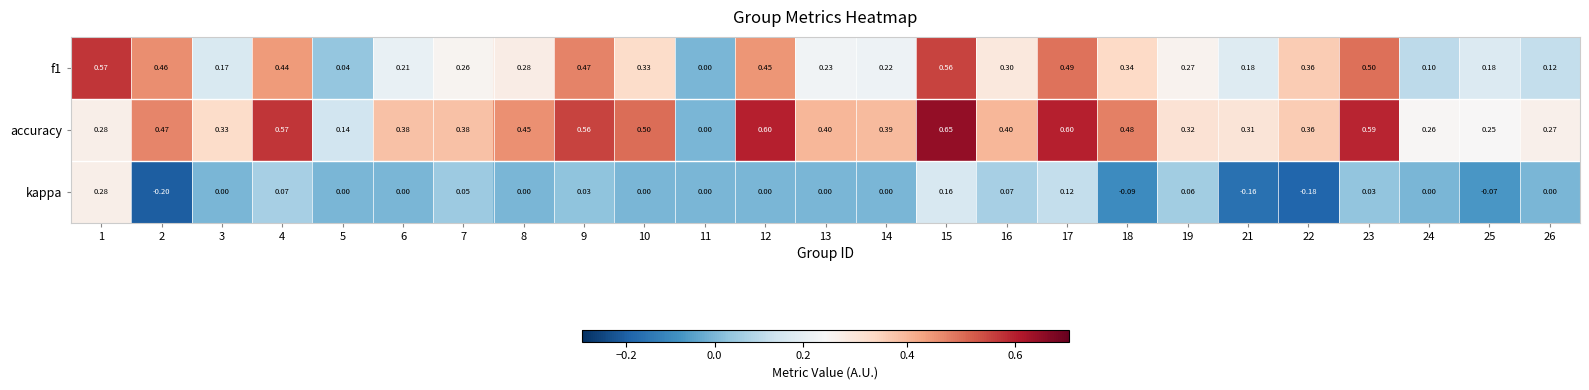

Which series has the largest total across all categories?

accuracy